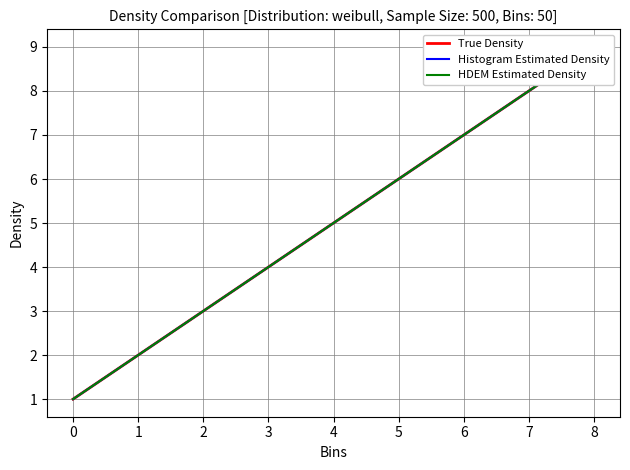

What is the difference between the HDEM Estimated Density values at 4 and 6?

2